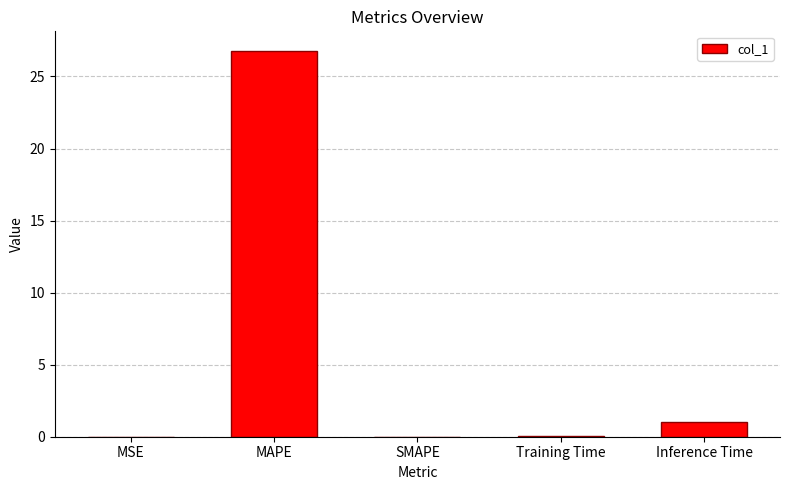

Count the number of categories in the chart.

5